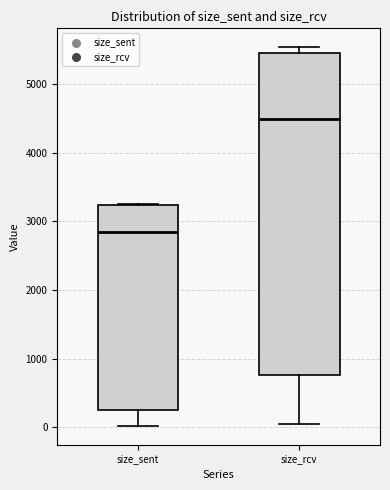

Where does the median line of the box for size_rcv sit on the y-axis? The values are not printed on the chart, so give them approximately, as read against the axis.

4500